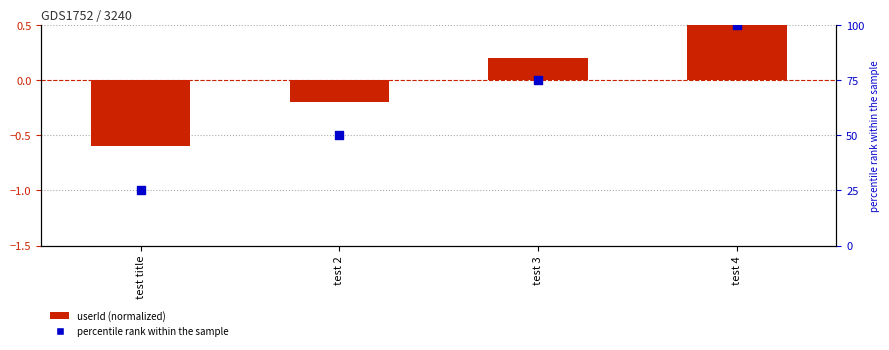

What are all the series names shown in the legend?

userId (normalized), percentile rank within the sample